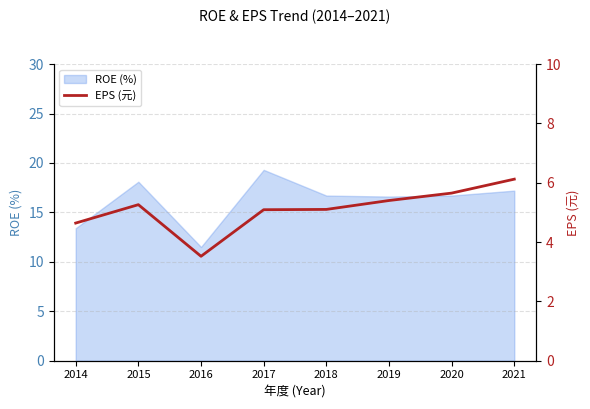

What is the average value?

5.1